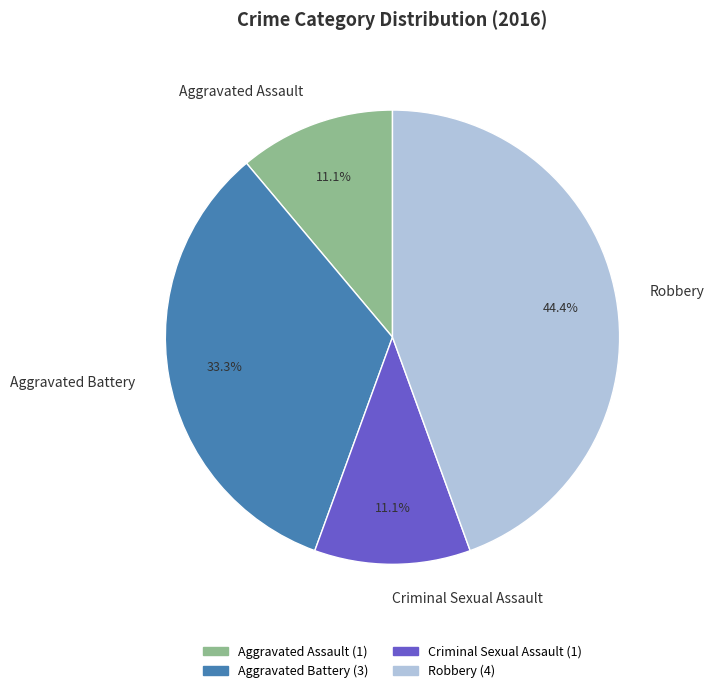

True or false: Aggravated Assault accounts for 11% of the total.

True